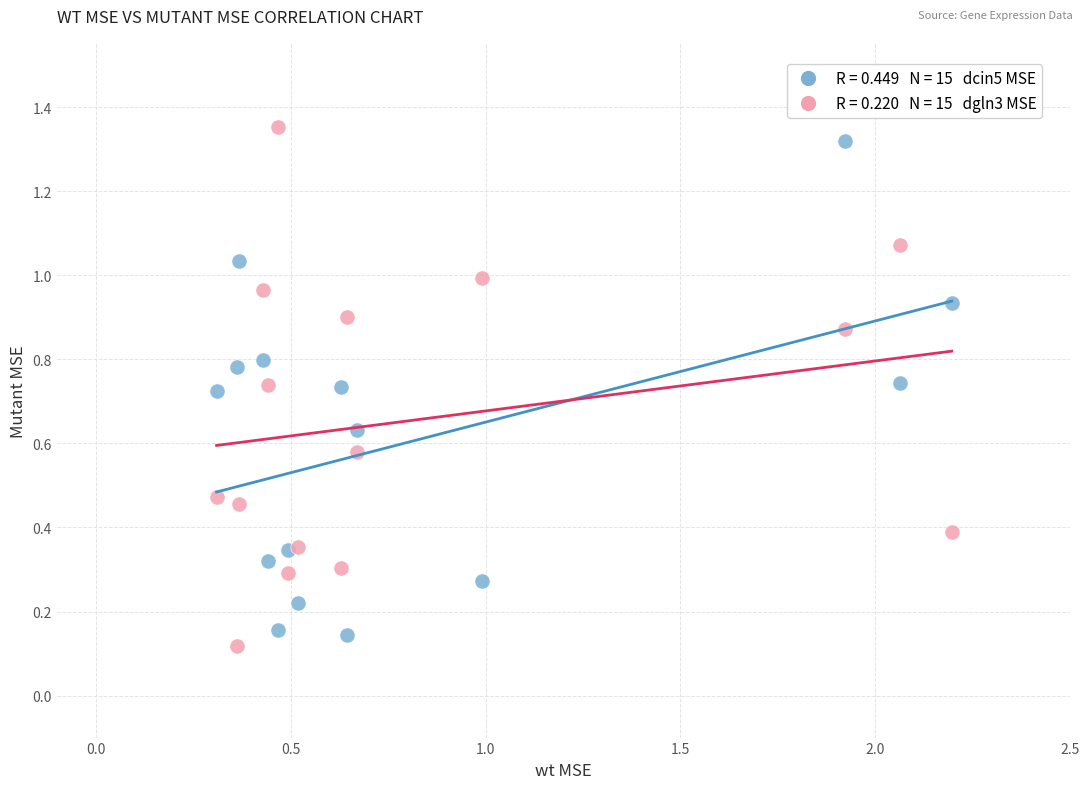

Across all data points, what is the range of Y values (max minus min)?

1.2